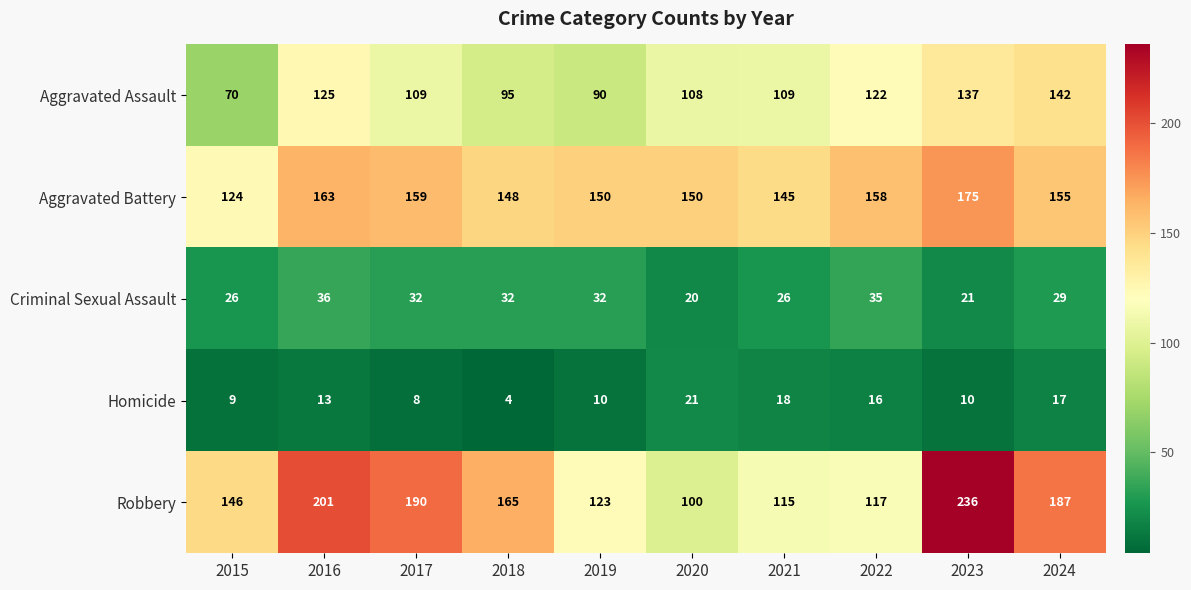

At which category does the chart reach its peak across all series?

2023